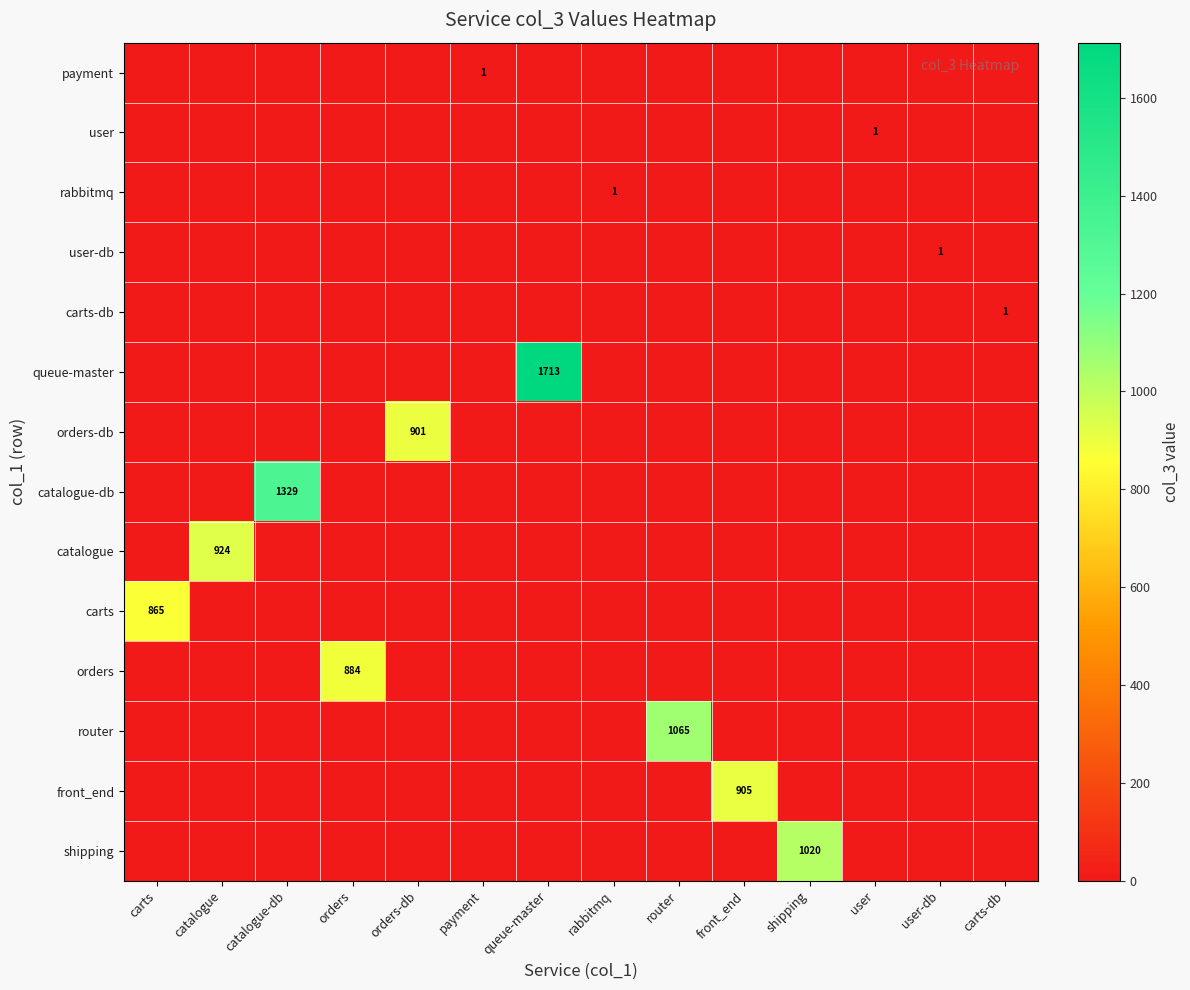

At user-db, list the series in order from largest to smallest.

user-db, payment, user, rabbitmq, carts-db, queue-master, orders-db, catalogue-db, catalogue, carts, orders, router, front_end, shipping